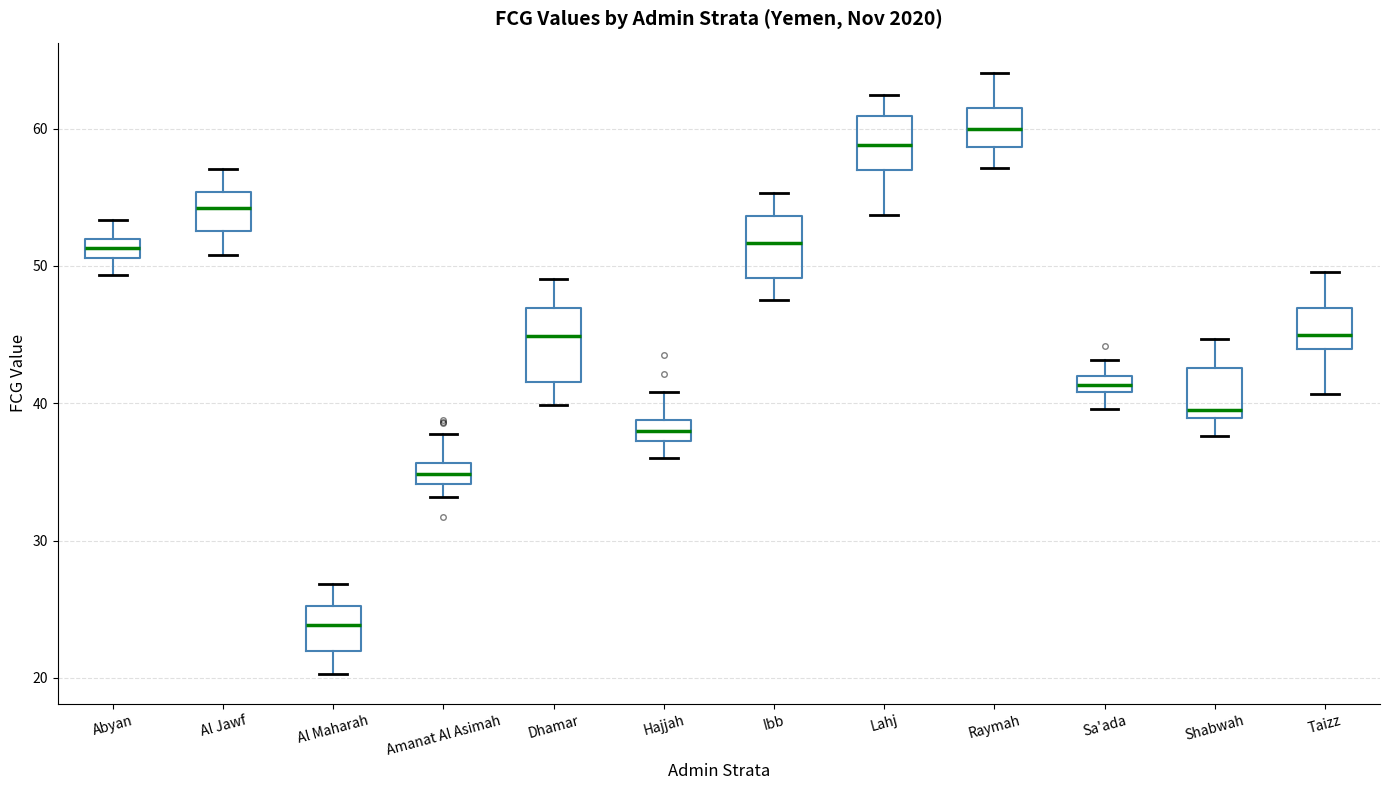

Where does the median line of the box for Ibb sit on the y-axis? The values are not printed on the chart, so give them approximately, as read against the axis.

52